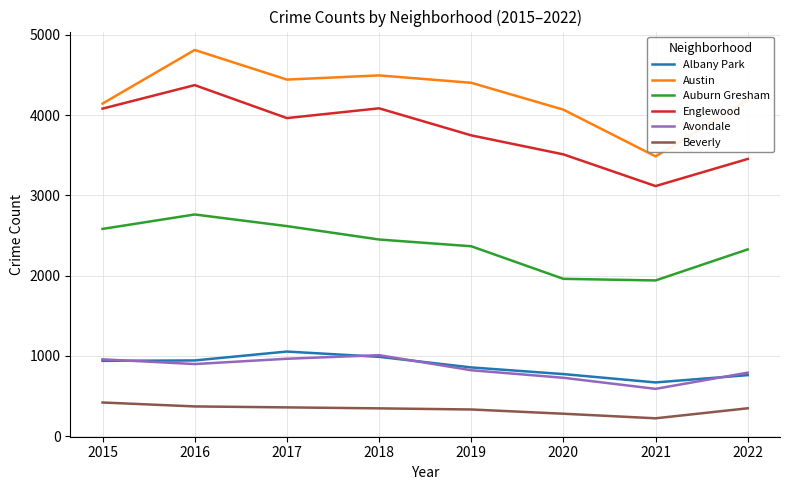

Which category has the lowest value across all series?

2021